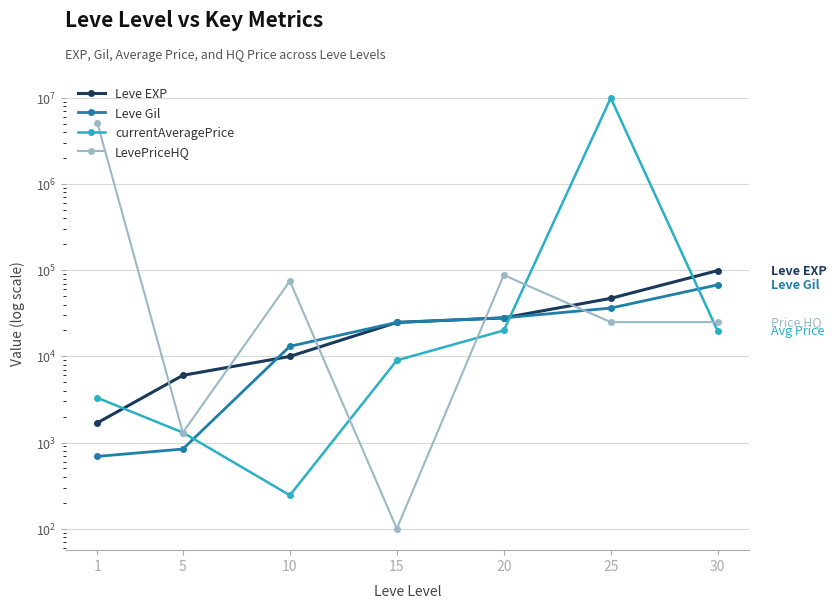

Where is LevePriceHQ nearest to the value 2588919?

20